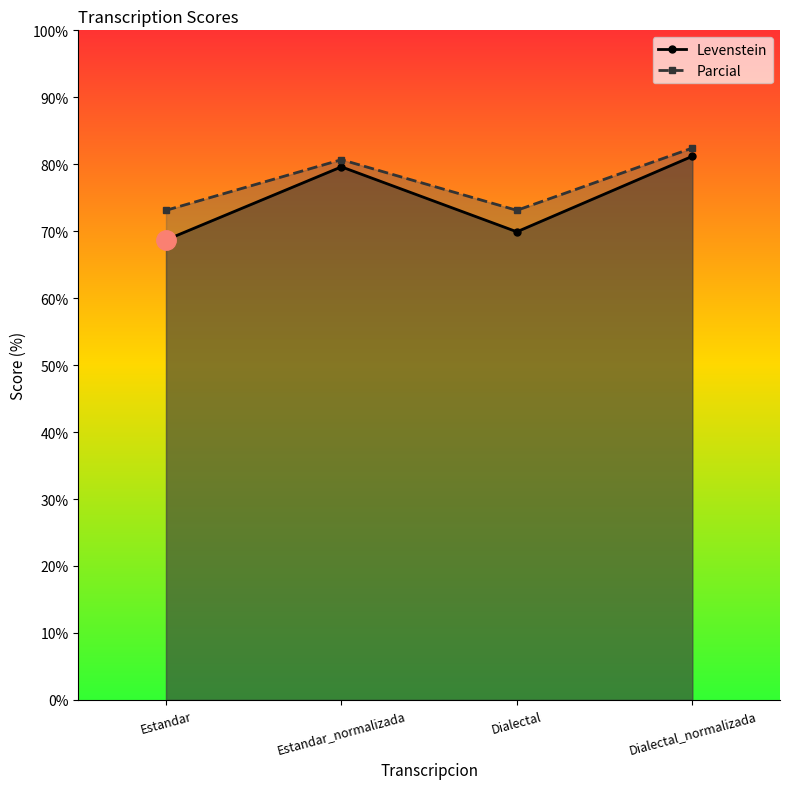

True or false: Levenstein and Parcial intersect in this chart.

False